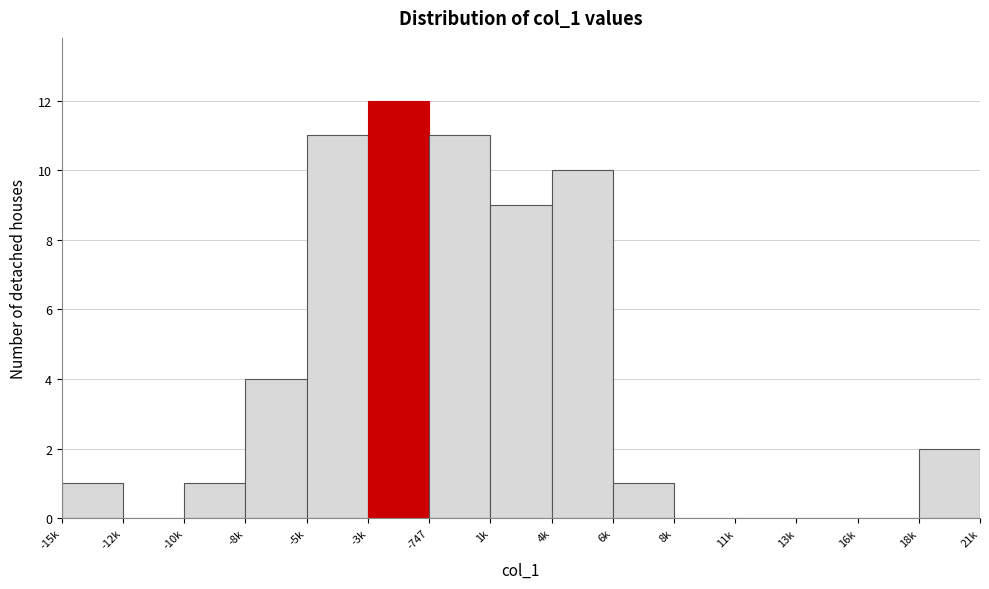

Reading right to left, list all the values displayed in this chart.

18k=2	16k=0	13k=0	11k=0	8k=0	6k=1	4k=10	1k=9	-747=11	-3k=12	-5k=11	-8k=4	-10k=1	-12k=0	-15k=1